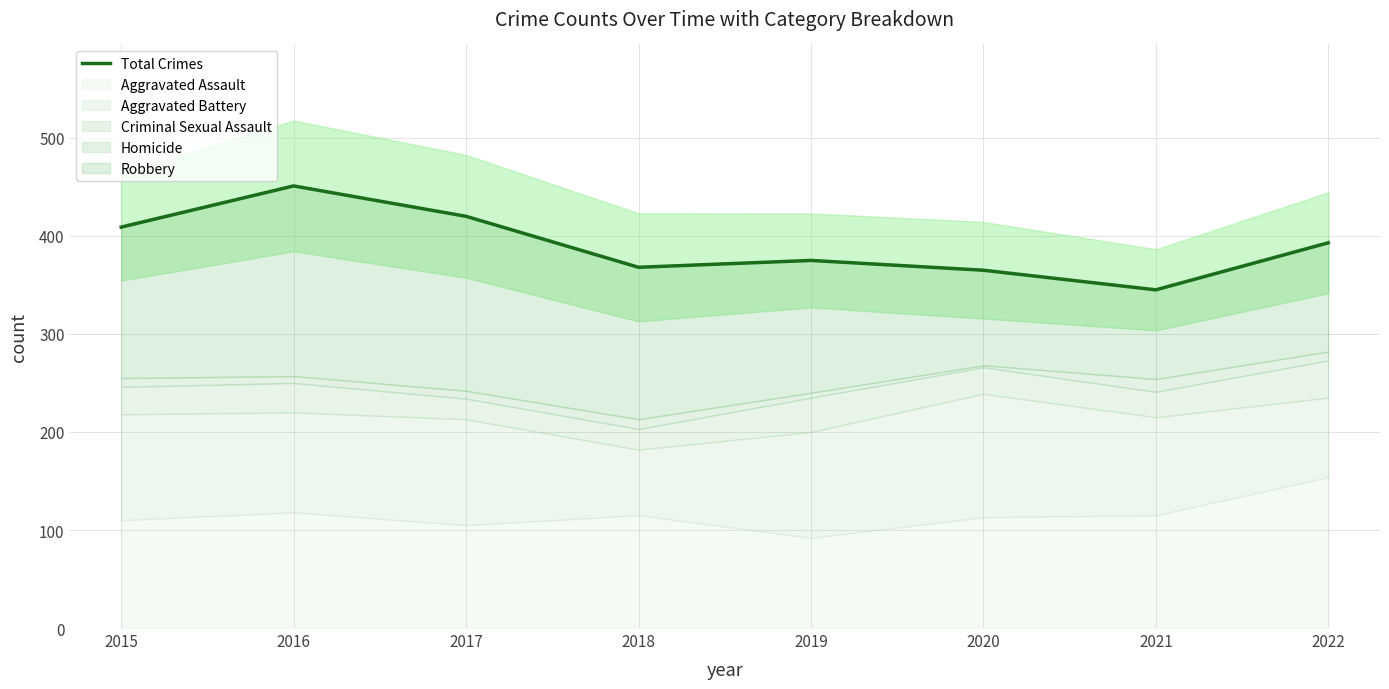

True or false: the data has more than 0 interior local peaks.

True